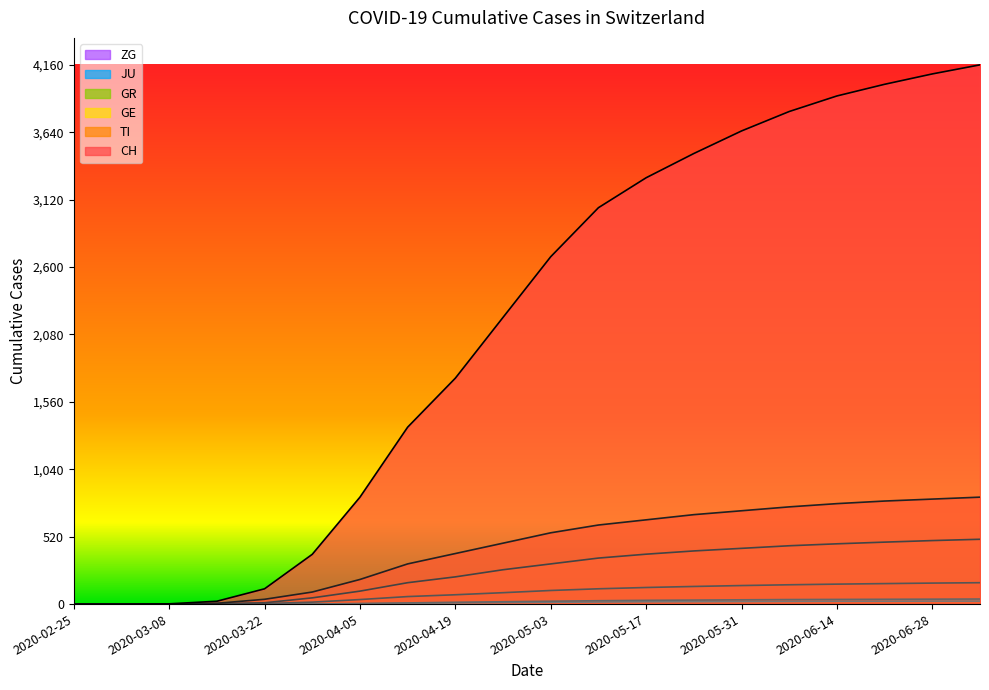

How many categories are shown in the chart?

20